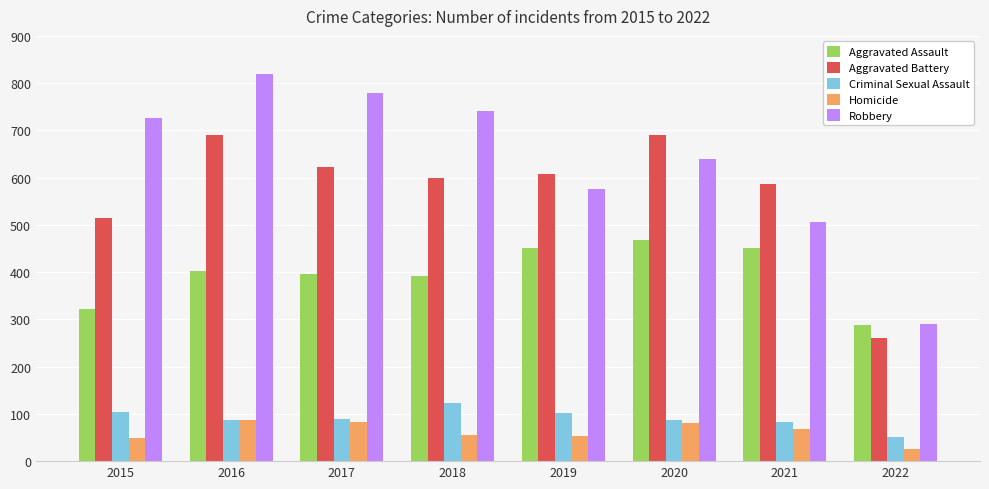

At which label is Aggravated Battery closest to 476?

2015